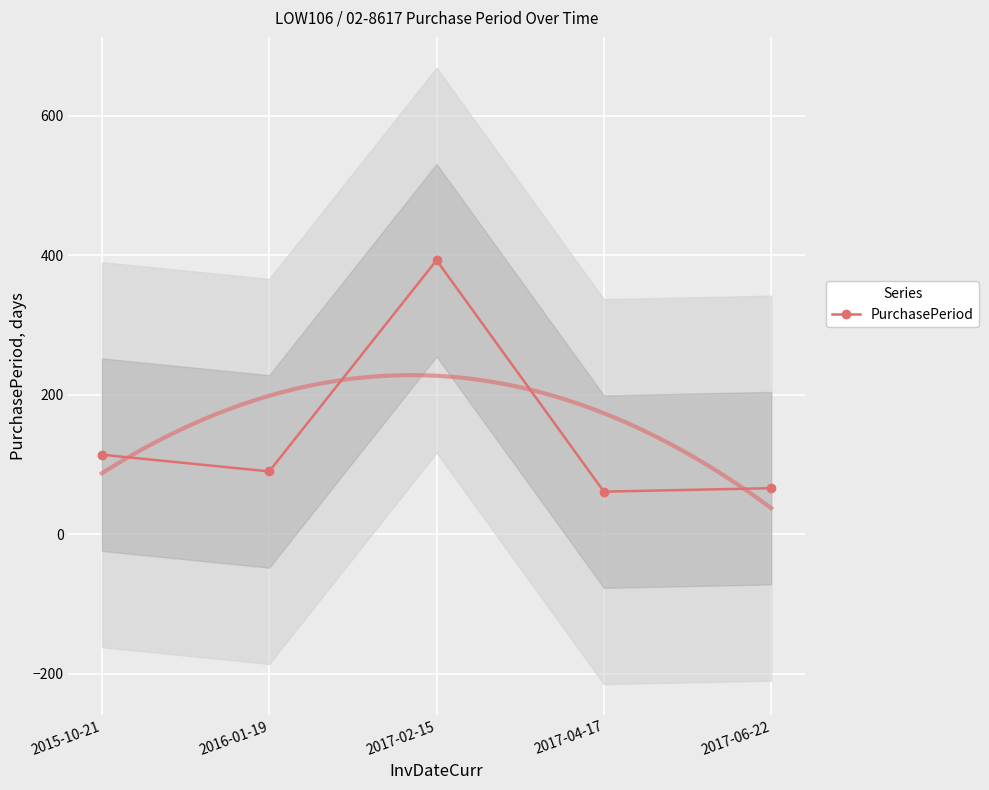

At which category does the data reach its first local valley?

2016-01-19